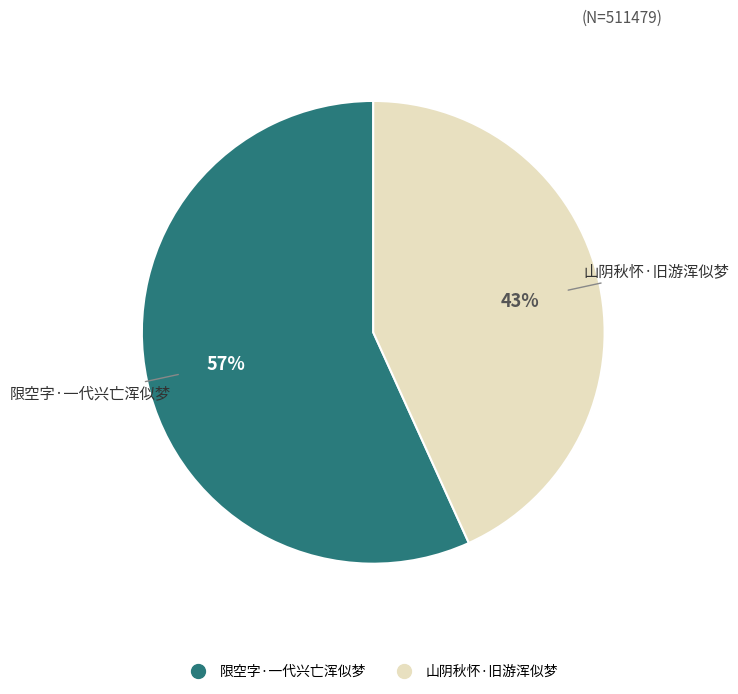

The 限空字·一代兴亡浑似梦 slice represents 67% of the pie. True or false?

False